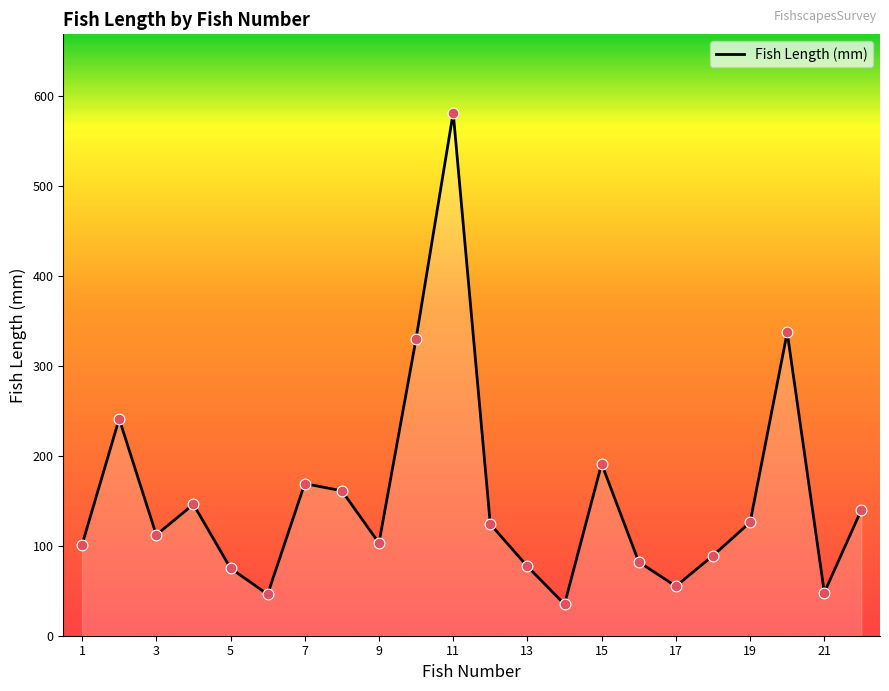

What is the minimum value shown in the chart?

35